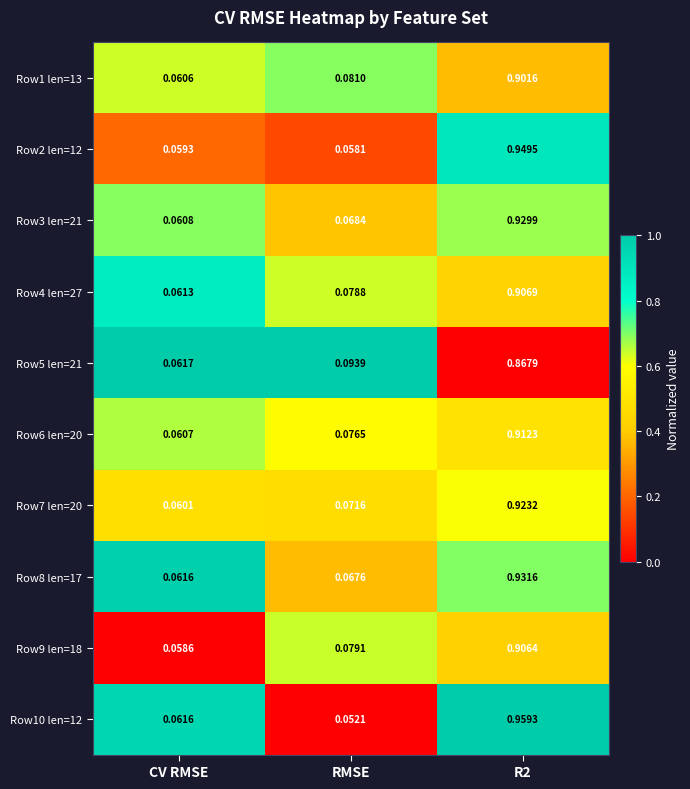

Is the value of Row8 len=17 at RMSE greater than the value of Row1 len=13 at CV RMSE?

Yes